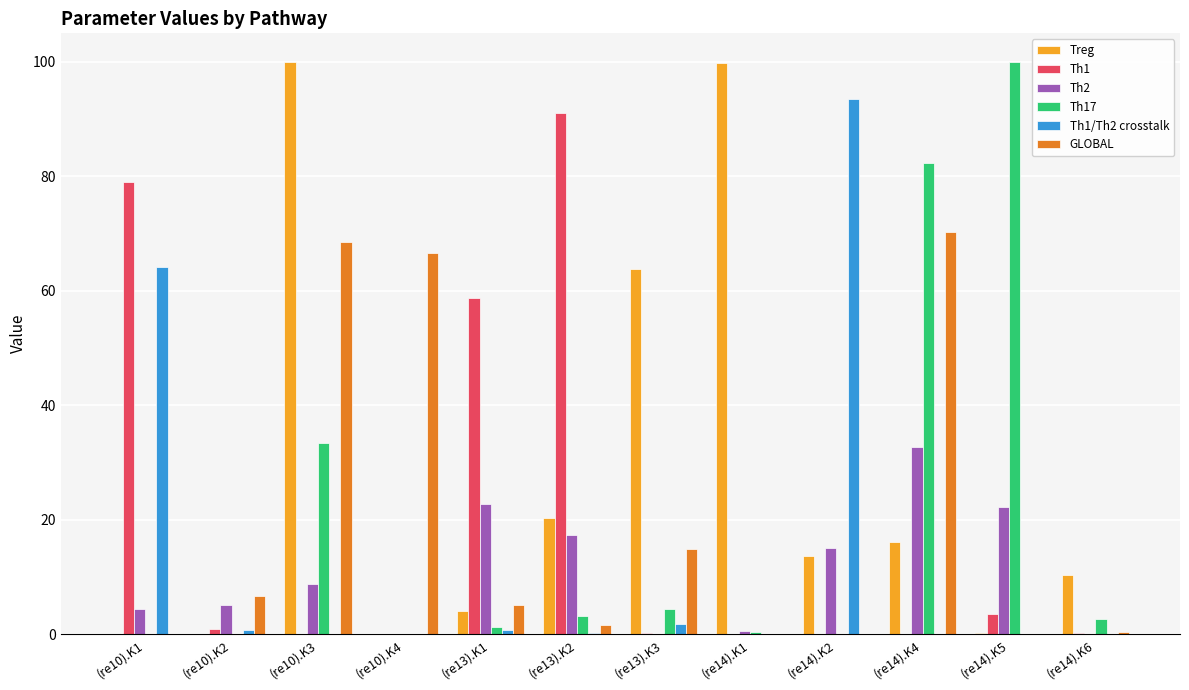

What is the greatest value displayed?

100.0